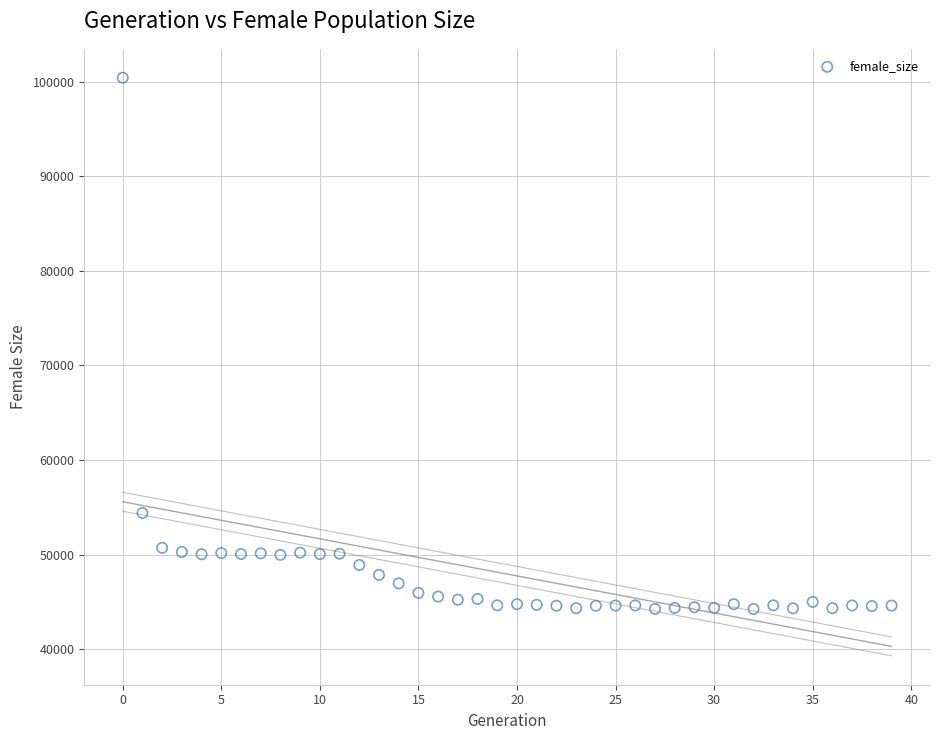

What is the range of Y values (max minus min)?

56166